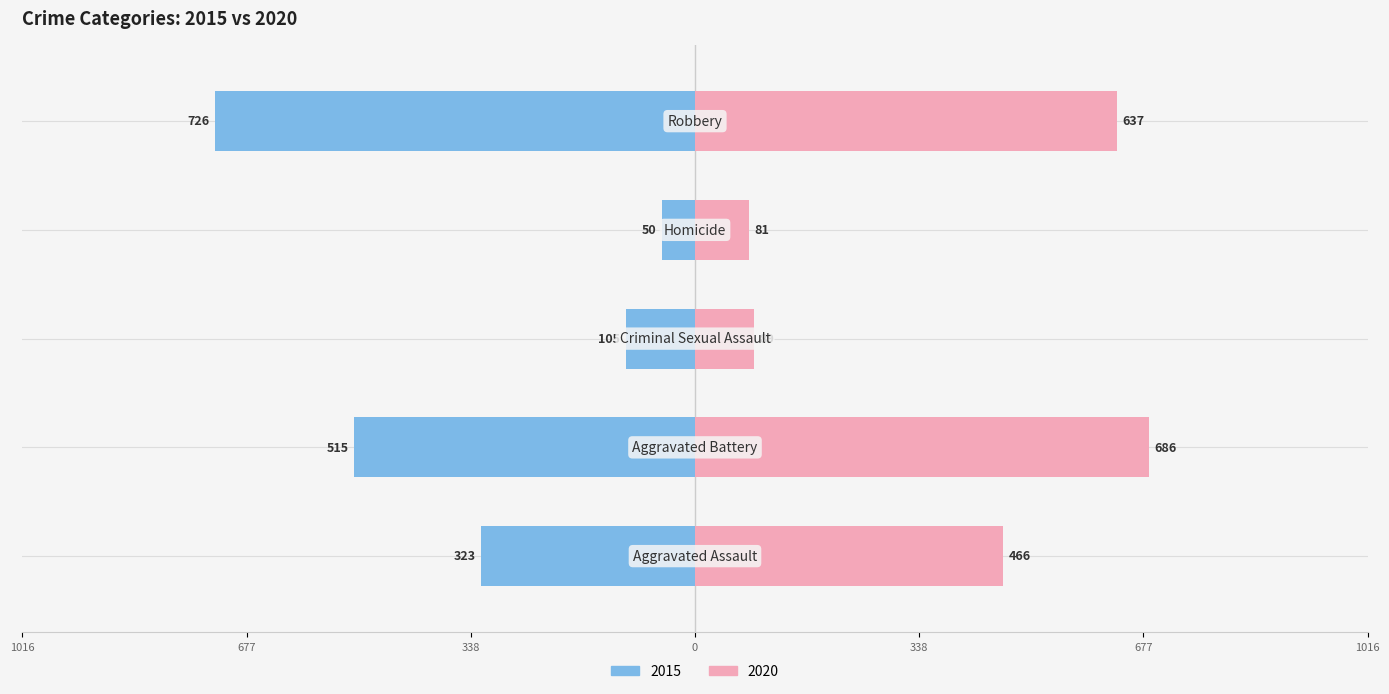

Reading right to left, transcribe all the data shown in this chart.

2015: -726	-50	-105	-515	-323
2020: 637	81	89	686	466